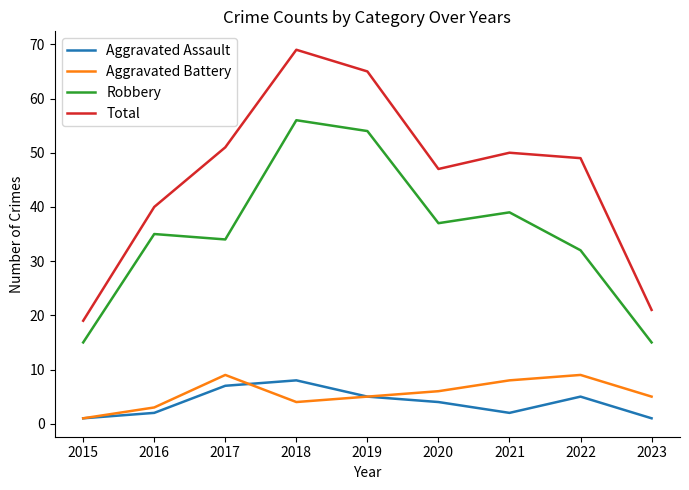

What is the total value across all series at 2020?

94